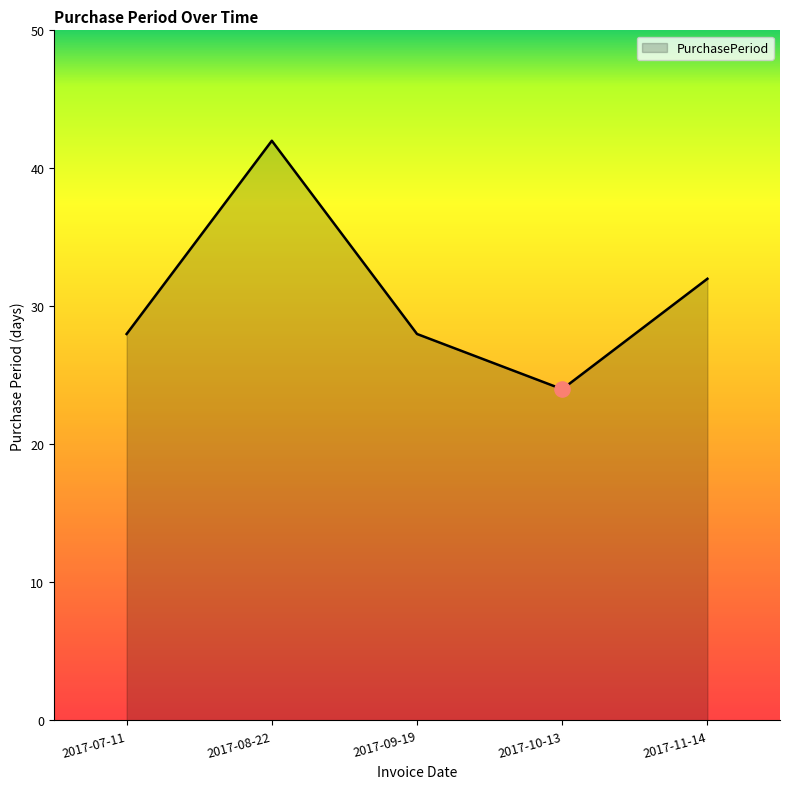

Which has a higher value, 2017-07-11 or 2017-10-13?

2017-07-11